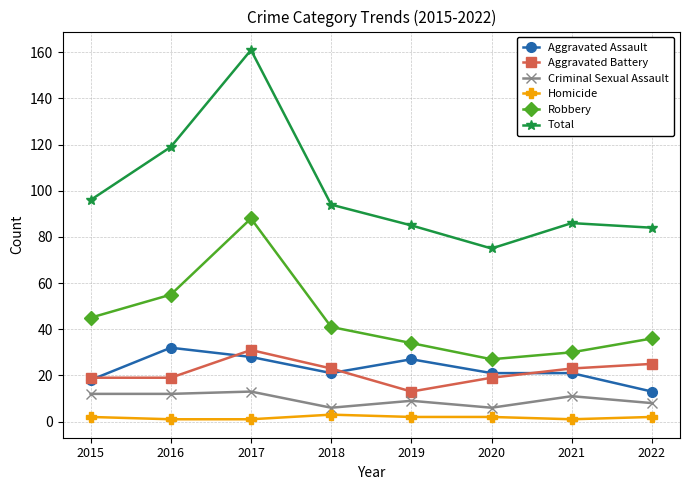

Reading right to left, what are all the values shown in this chart?

Aggravated Assault: 2022=13	2021=21	2020=21	2019=27	2018=21	2017=28	2016=32	2015=18
Aggravated Battery: 2022=25	2021=23	2020=19	2019=13	2018=23	2017=31	2016=19	2015=19
Criminal Sexual Assault: 2022=8	2021=11	2020=6	2019=9	2018=6	2017=13	2016=12	2015=12
Homicide: 2022=2	2021=1	2020=2	2019=2	2018=3	2017=1	2016=1	2015=2
Robbery: 2022=36	2021=30	2020=27	2019=34	2018=41	2017=88	2016=55	2015=45
Total: 2022=84	2021=86	2020=75	2019=85	2018=94	2017=161	2016=119	2015=96